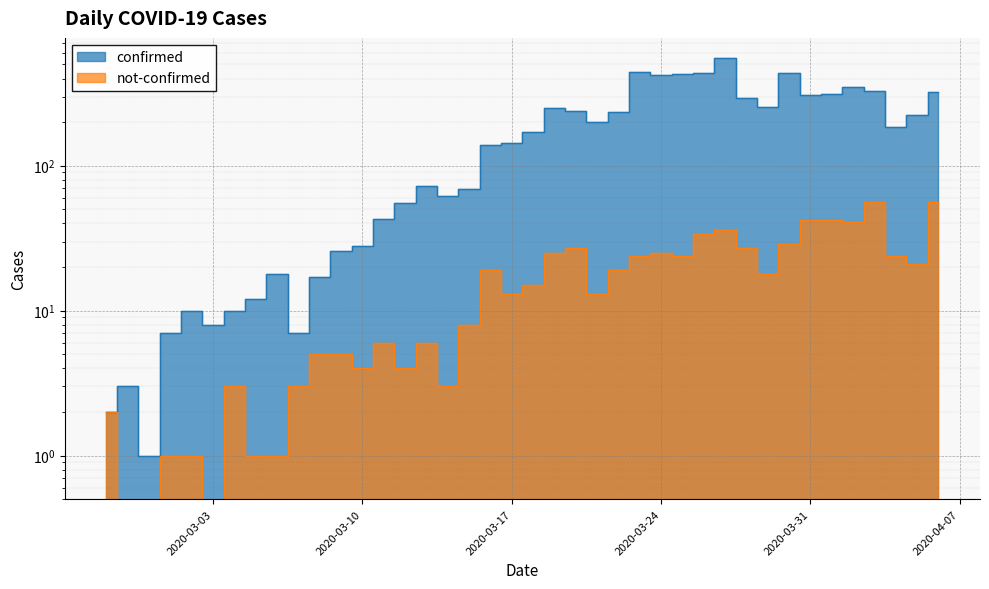

What is the label of the 19th point from the right?

2020-03-19